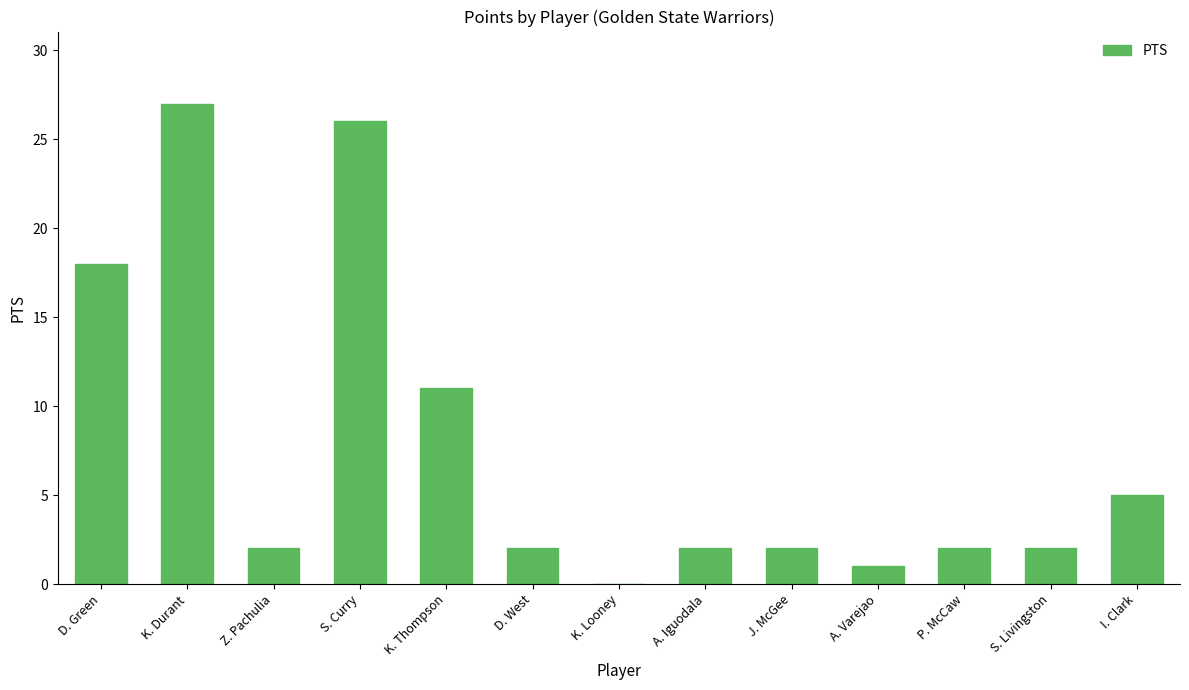

What is the sum of all values?

100